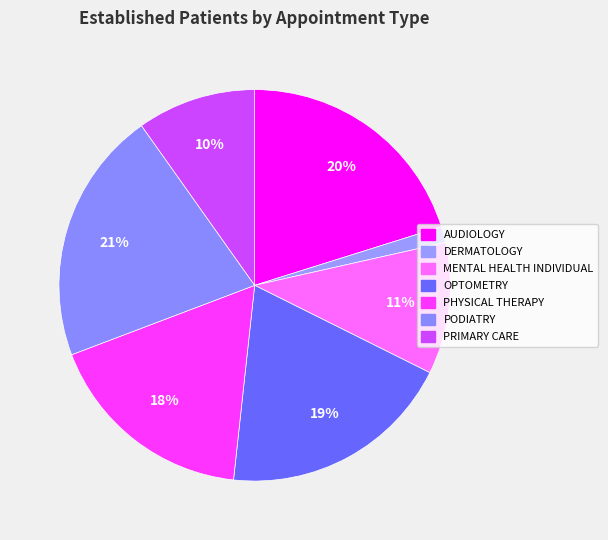

What percentage is the AUDIOLOGY slice, to the nearest percent?

20%